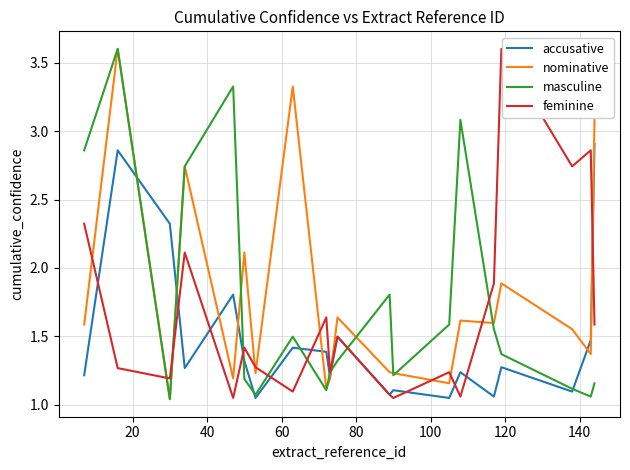

What is the maximum value shown in the chart?

3.6